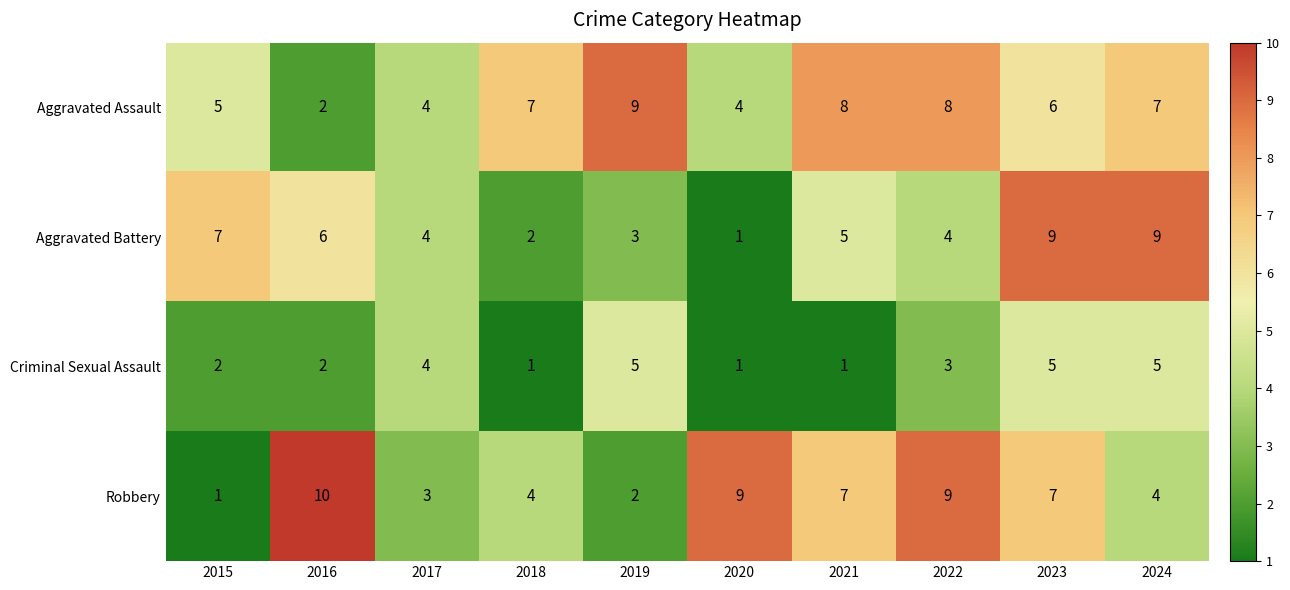

What is the minimum value shown in the chart?

1